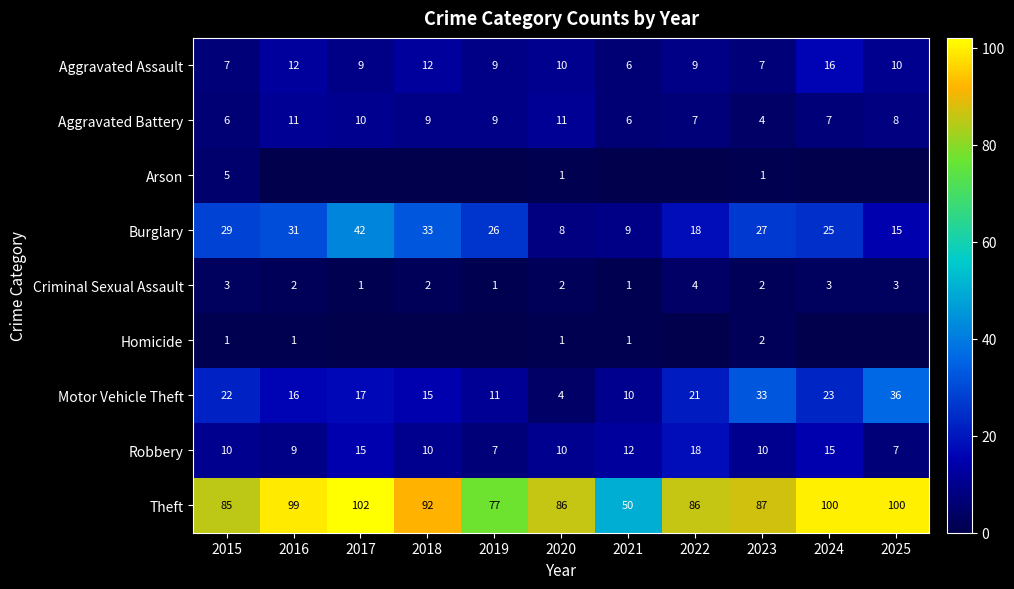

The Aggravated Assault series shows 12 at 2015. True or false?

False